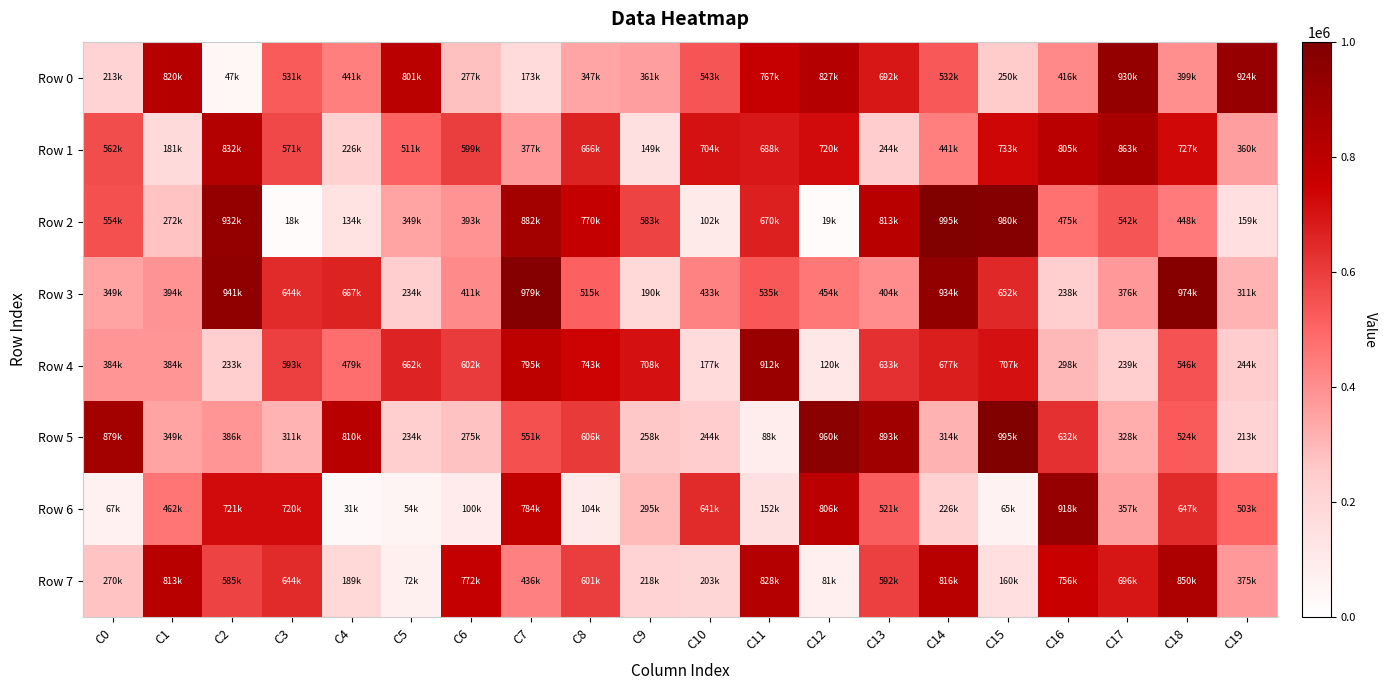

Between C13 and C11, which is larger?

C11